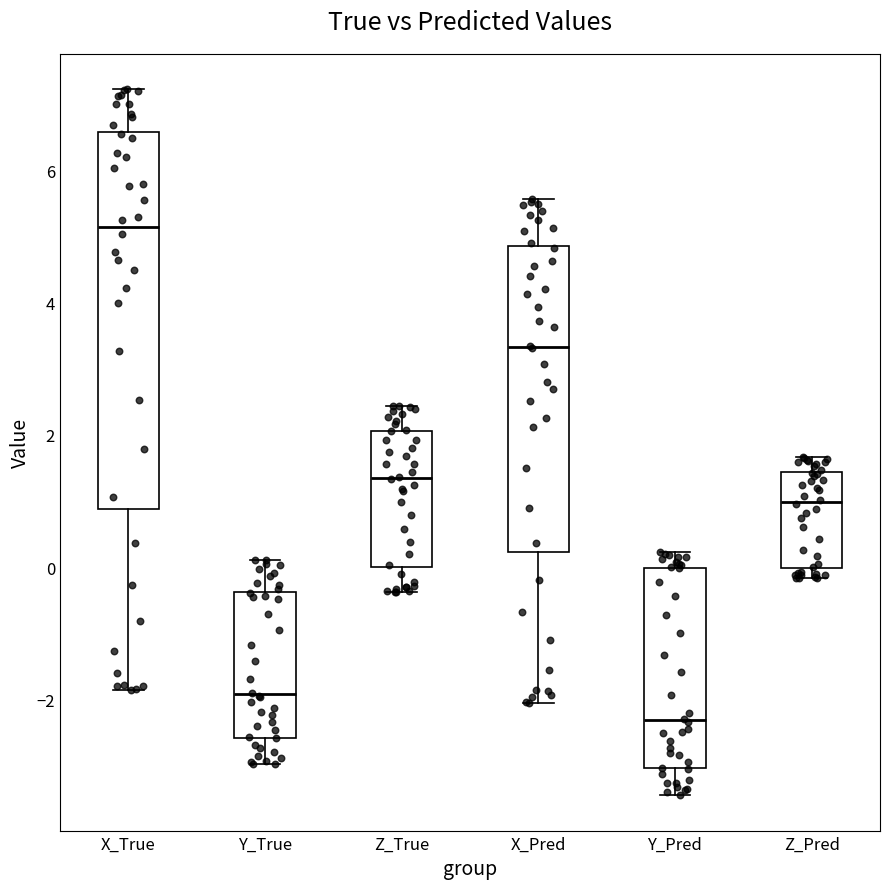

Reading left to right, transcribe this box plot: for each box, give where its median line is, the range the box spans, and where its two whiskers end, as read against the y-axis. The values are not printed on the chart, so give them approximately, as read against the axis.

X_True: median 5.2, box 0.8 to 6.6, whiskers -1.8 to 7.2
Y_True: median -2.0, box -2.6 to -0.4, whiskers -3.0 to 0.2
Z_True: median 1.4, box 0.0 to 2.0, whiskers -0.4 to 2.4
X_Pred: median 3.4, box 0.2 to 4.8, whiskers -2.0 to 5.6
Y_Pred: median -2.4, box -3.0 to 0.0, whiskers -3.4 to 0.2
Z_Pred: median 1.0, box 0.0 to 1.4, whiskers -0.2 to 1.6